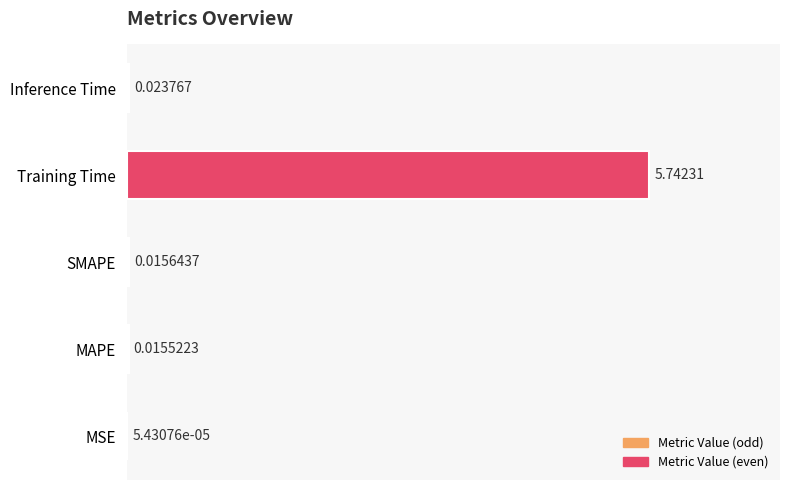

What is the sum of all values?

5.8